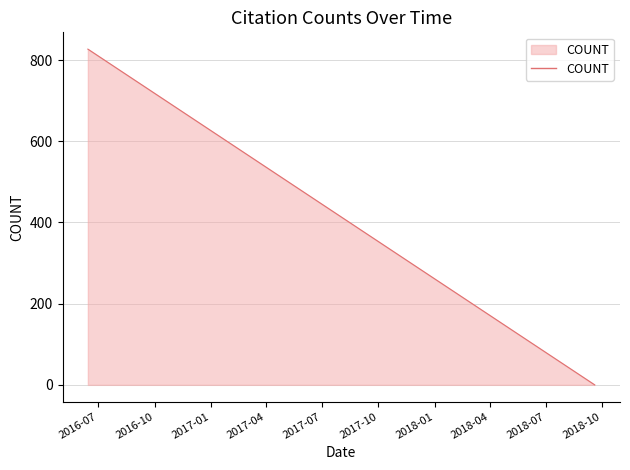

What is the label of the 5th point from the left?

2018-05-20